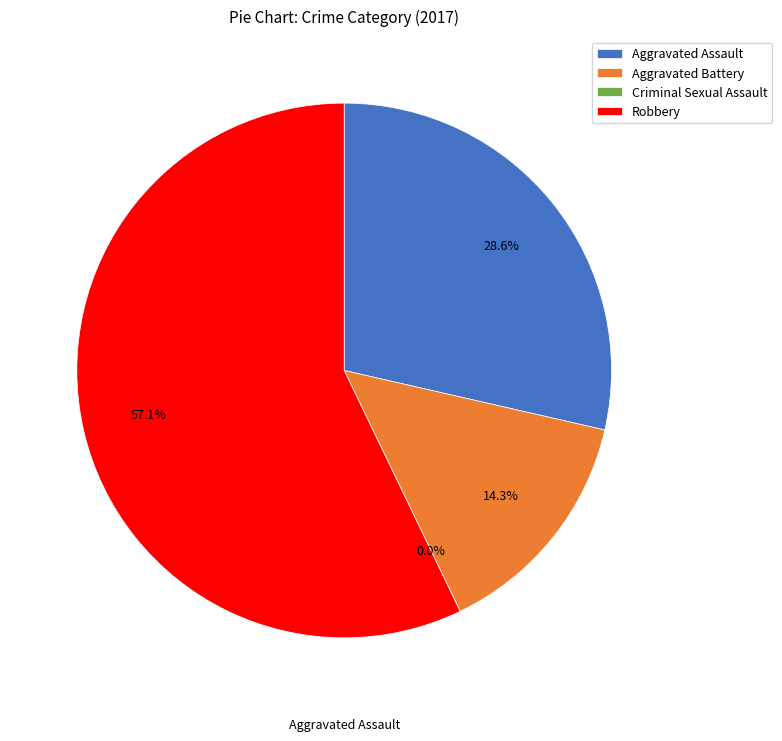

Which slice is the smallest?

Criminal Sexual Assault